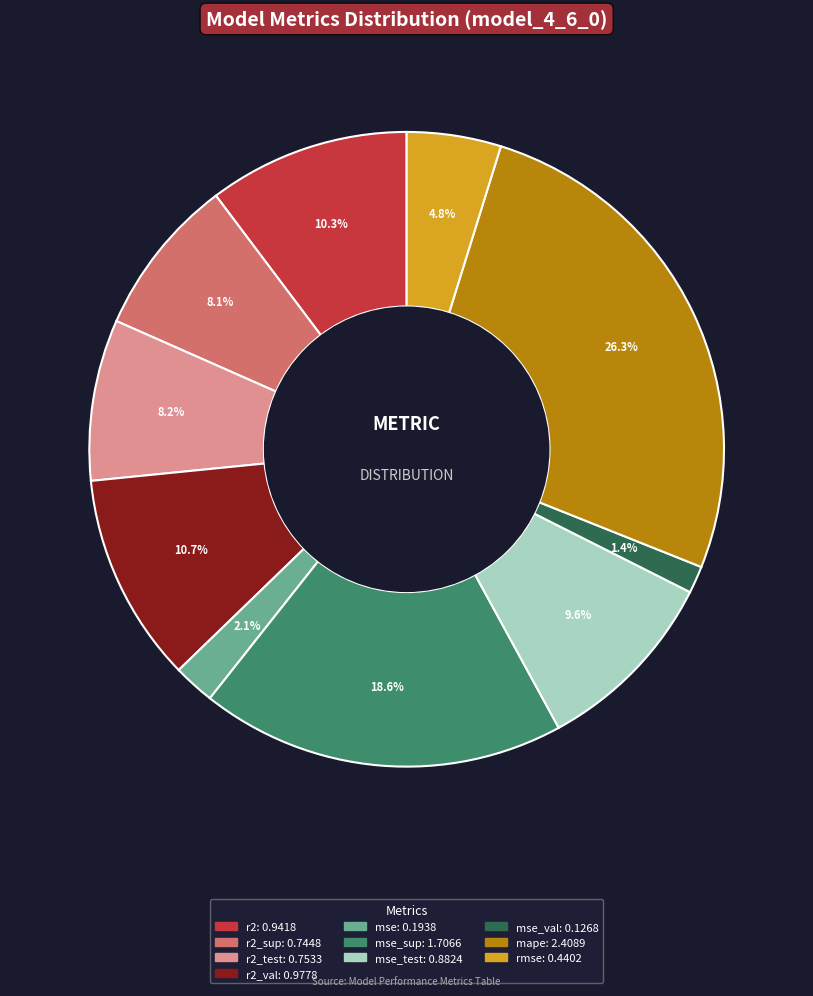

Is there any slice that represents more than half of the pie?

No